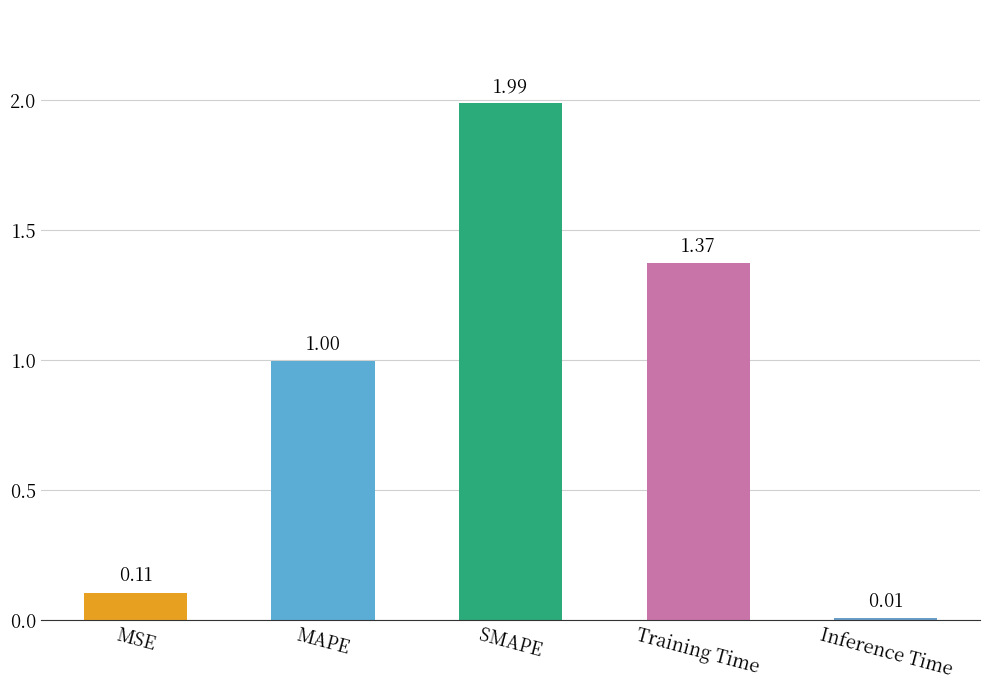

Which category has the lowest value across all series?

Inference Time